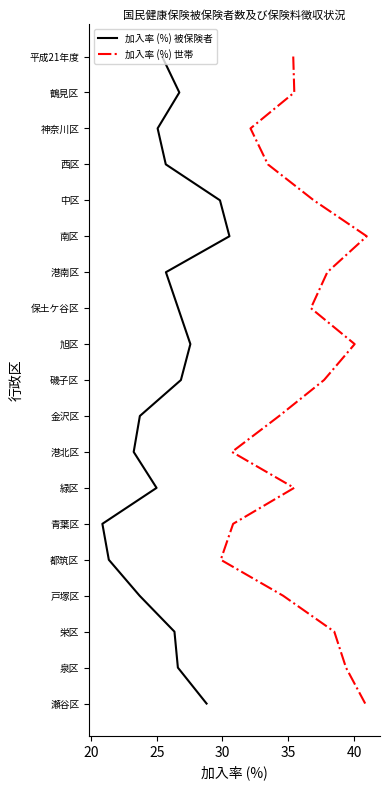

True or false: 加入率 (%) 被保険者 has a value of 7 at 13.

False